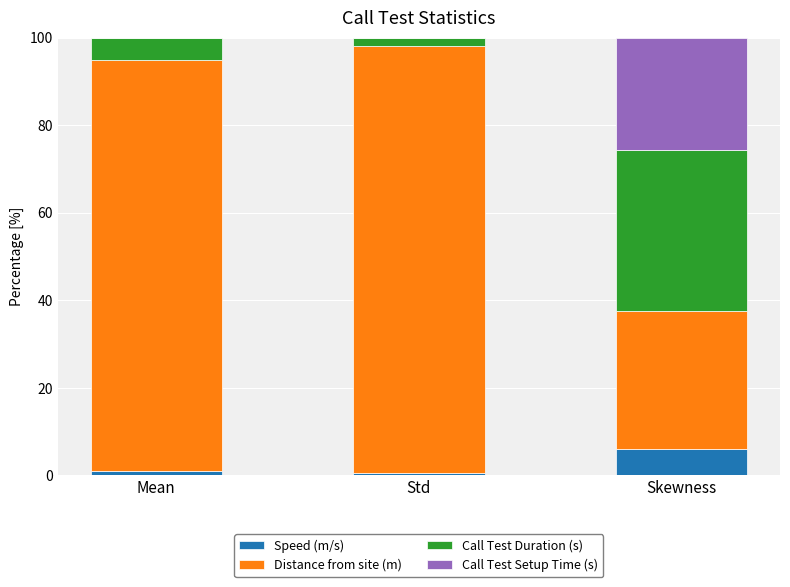

At which label does Speed (m/s) reach its peak?

Skewness